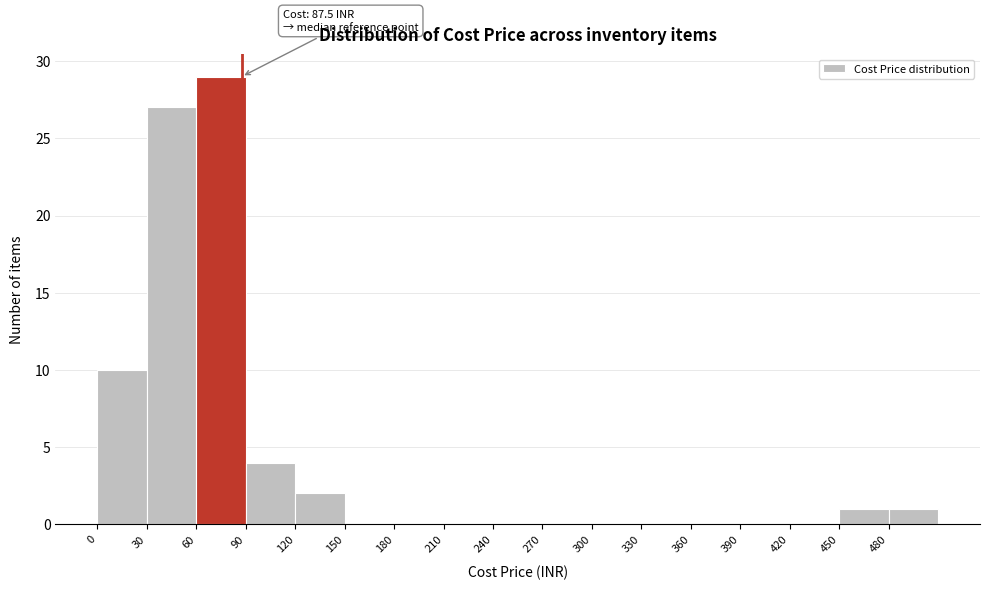

Which range on the x-axis has the tallest bar?

60 to 90